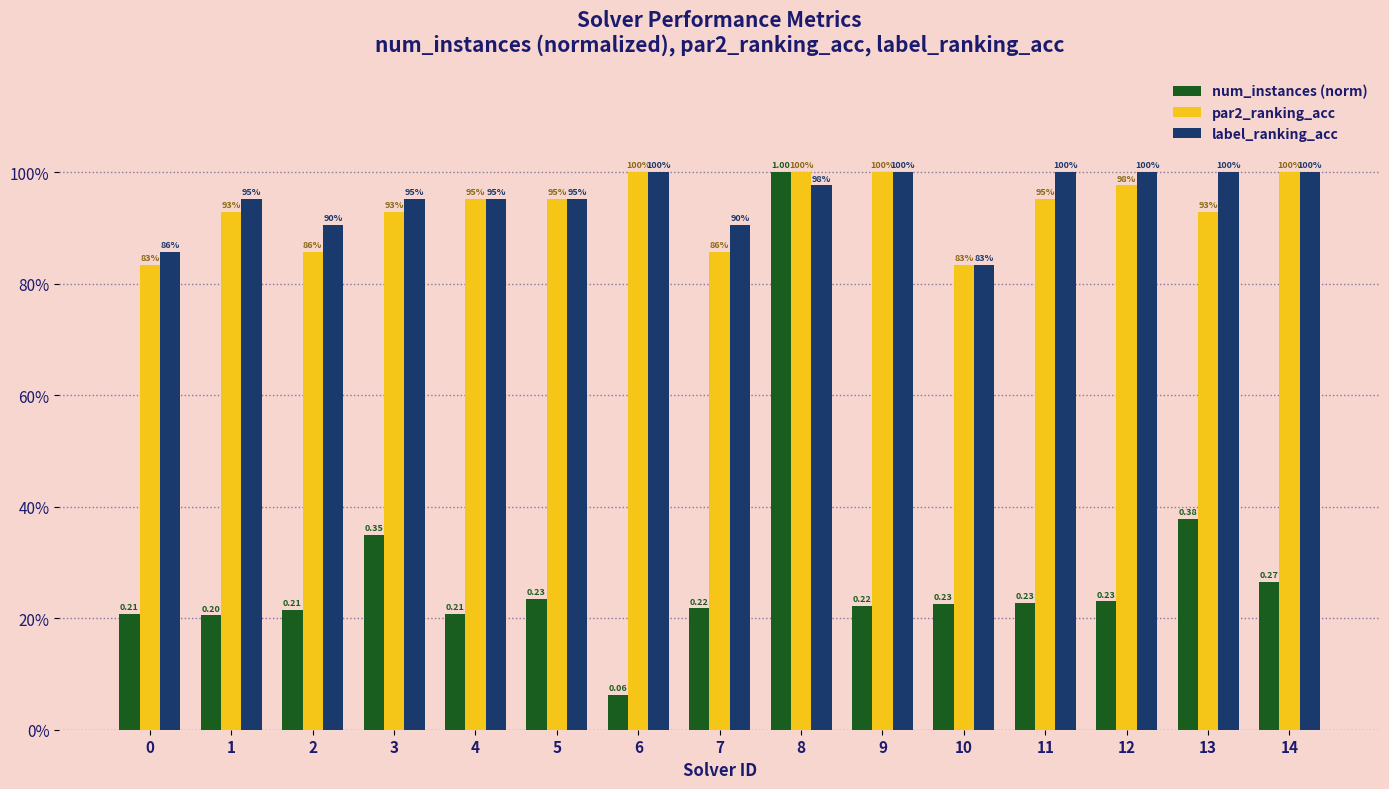

Is the value of par2_ranking_acc at 8 greater than the value of num_instances (norm) at 2?

Yes